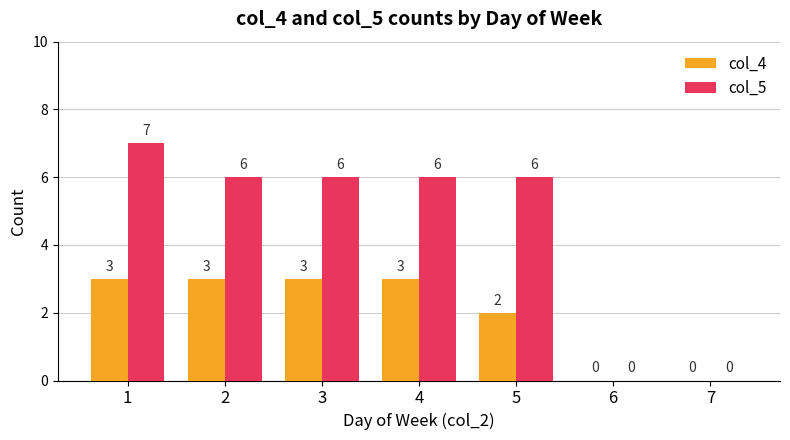

What is the sum of the col_4 values at 4 and 2?

6